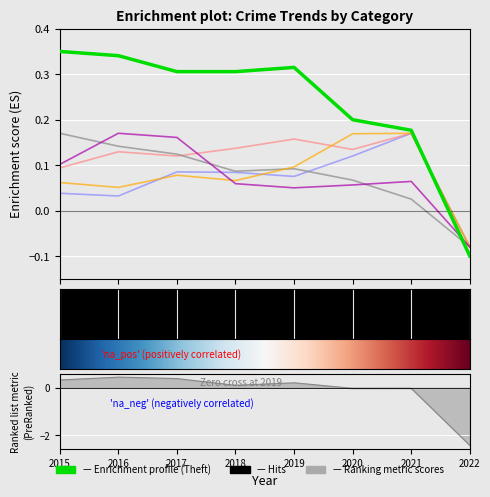

Does the chart display data point markers on the line(s)?

No